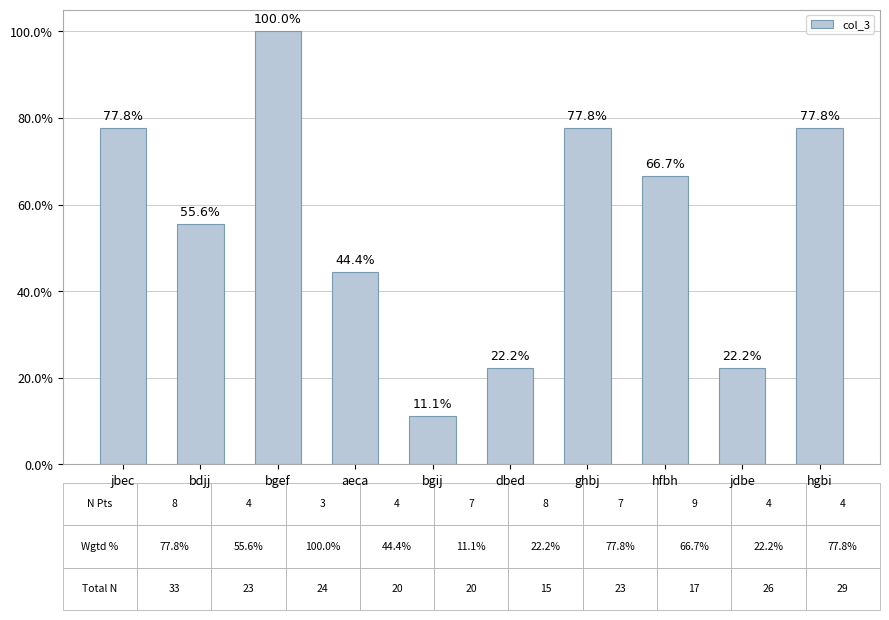

Which label corresponds to the largest value in the chart?

bgef